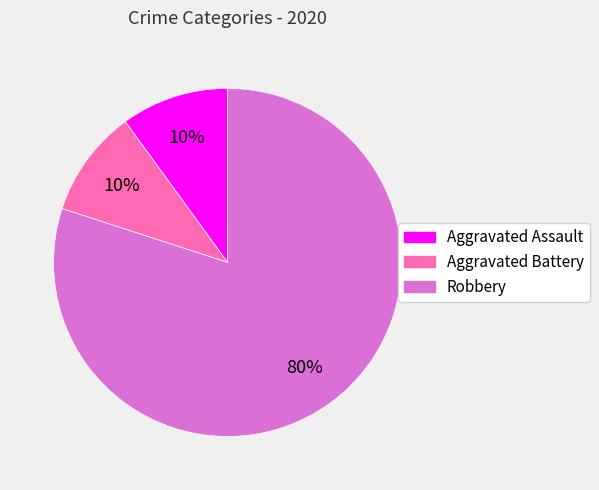

Which category has the biggest portion of the pie?

Robbery